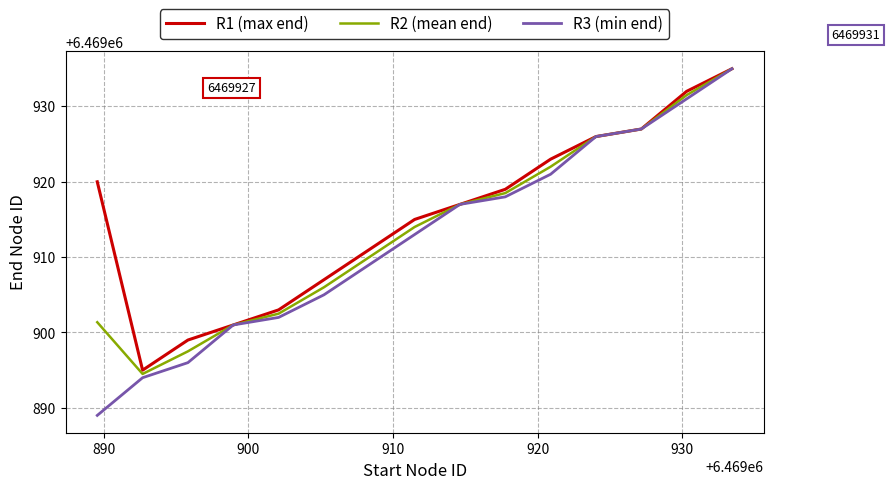

What is the maximum value for R3 (min end)?

6469935.0